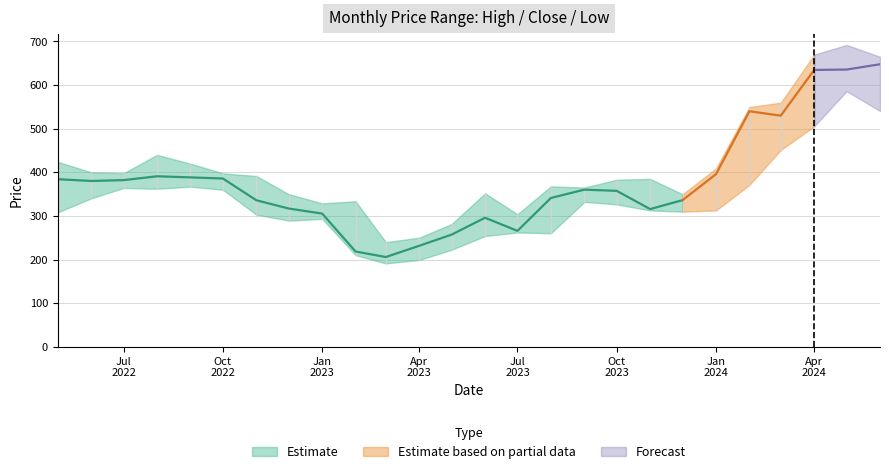

What is the label of the 15th point from the left?

2023-07